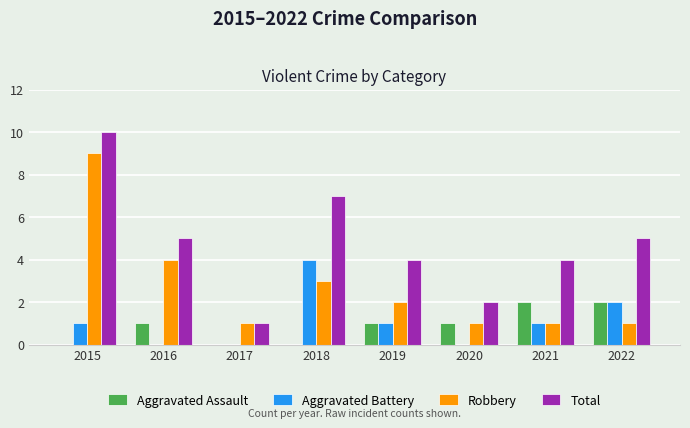

At which label does Aggravated Battery reach its peak?

2018